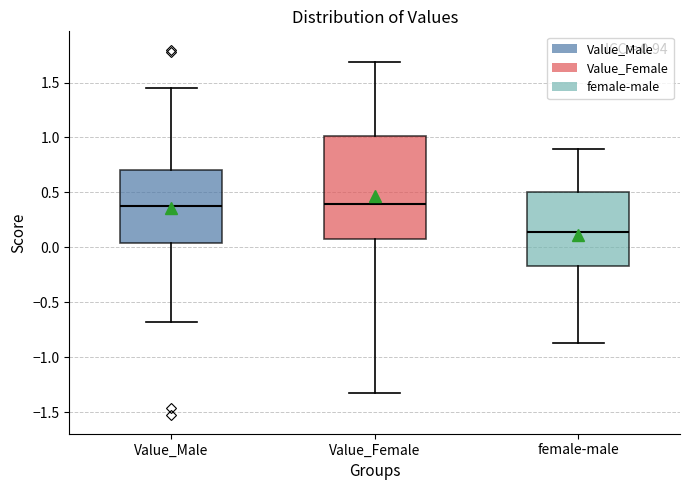

Comparing the boxes themselves (not the whiskers), which one is the tallest?

Value_Female